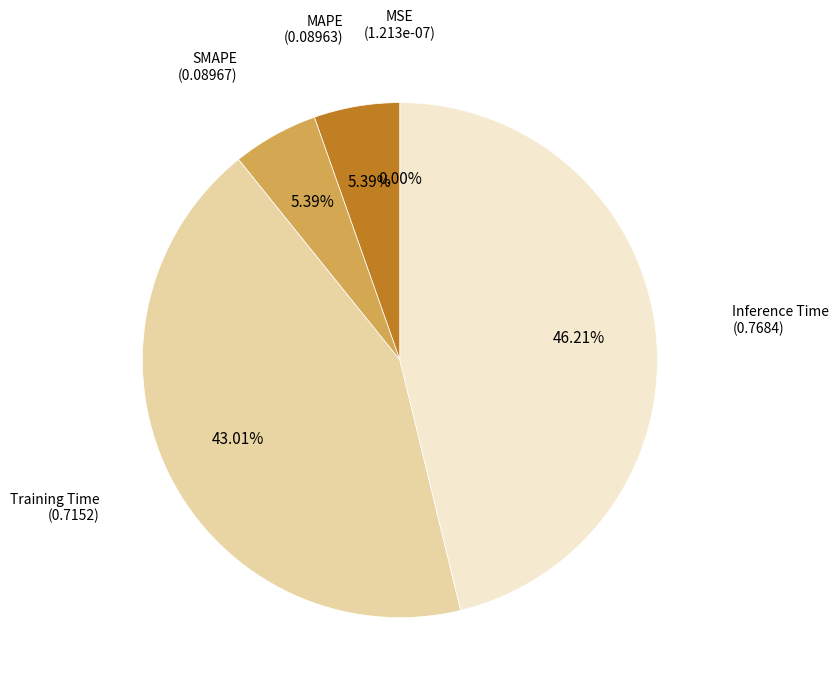

Does any single category account for the majority?

No